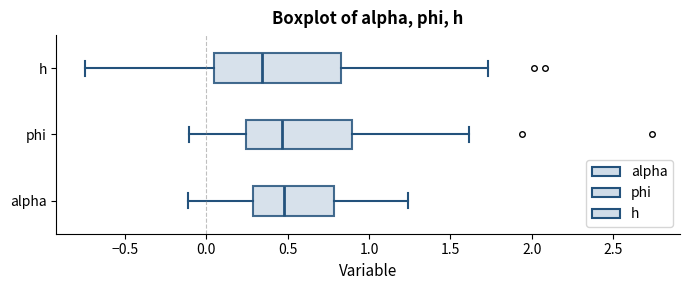

Reading bottom to top, read every box against the x-axis: the position of its median line, the range the box covers, and the ends of its whiskers. The values are not printed on the chart, so give them approximately, as read against the axis.

alpha: median 0.50, box 0.30 to 0.80, whiskers -0.10 to 1.25
phi: median 0.45, box 0.25 to 0.90, whiskers -0.10 to 1.60
h: median 0.35, box 0.05 to 0.85, whiskers -0.75 to 1.75